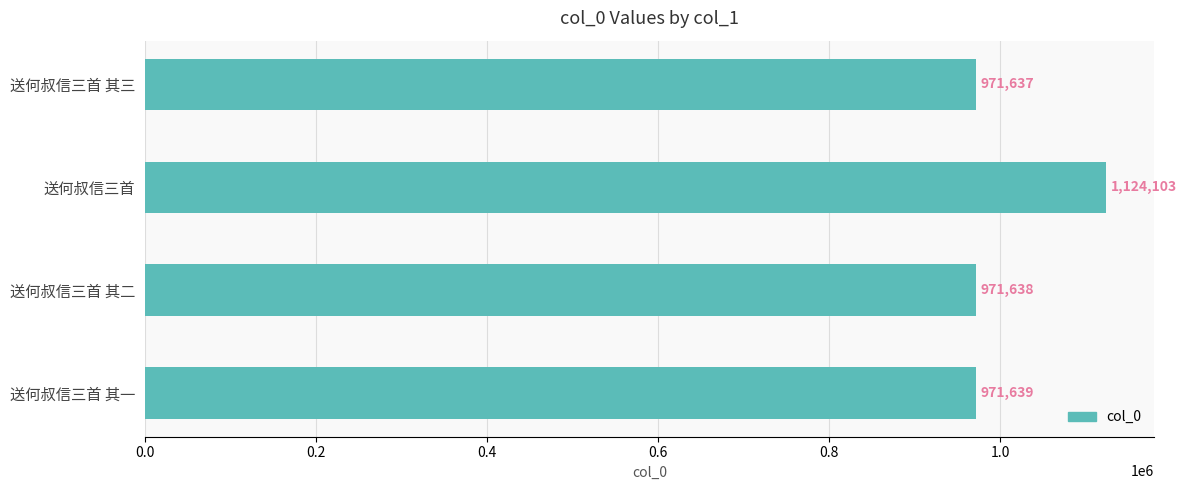

Approximately how many times larger is the value at 送何叔信三首 其二 compared to 送何叔信三首 其一?

1.0